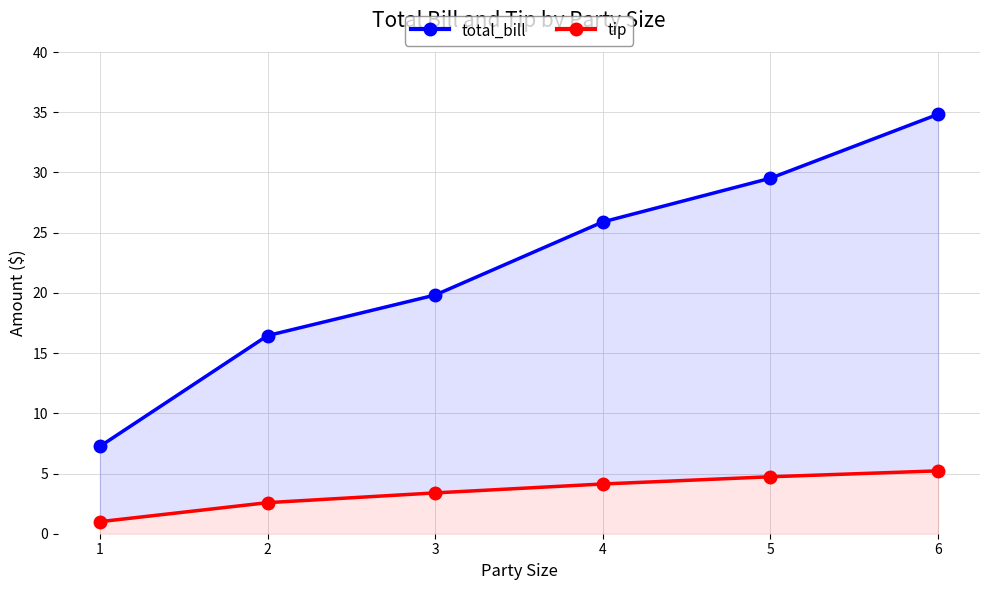

Reading left to right, extract all data points from this chart.

total_bill: 1=7.2	2=16.4	3=19.8	4=25.9	5=29.5	6=34.8
tip: 1=1.0	2=2.6	3=3.4	4=4.1	5=4.7	6=5.2